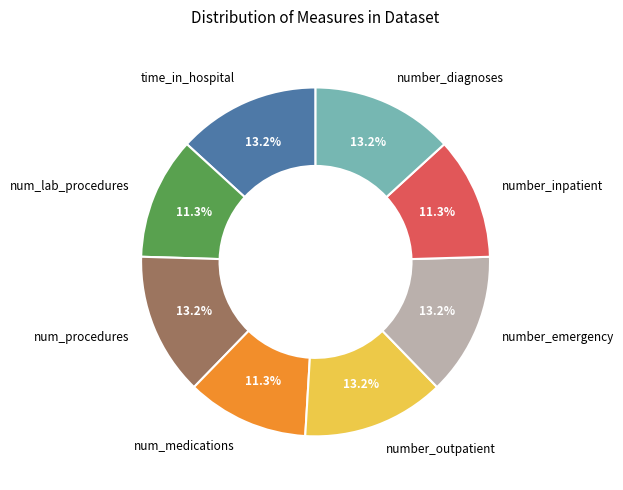

What percentage do time_in_hospital and number_outpatient together represent?

26.4%